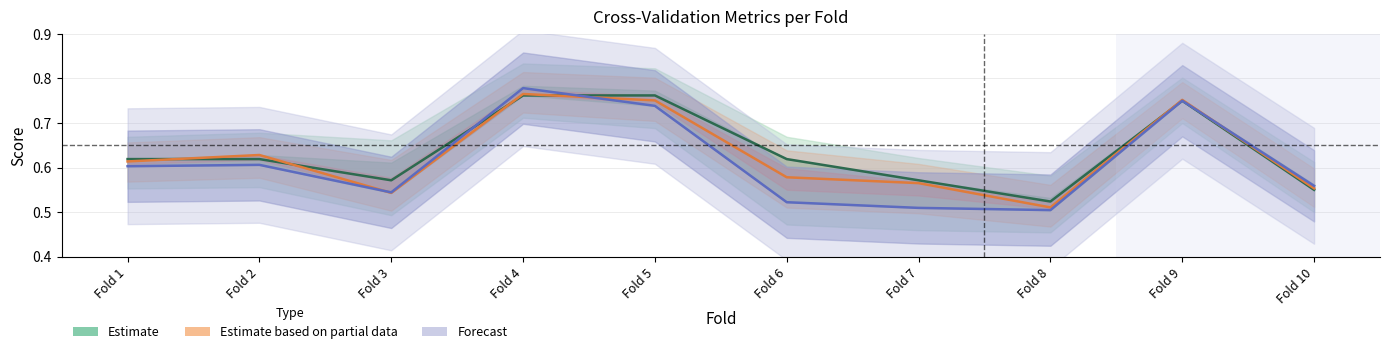

What value does the Forecast series have at Fold 6?

0.5